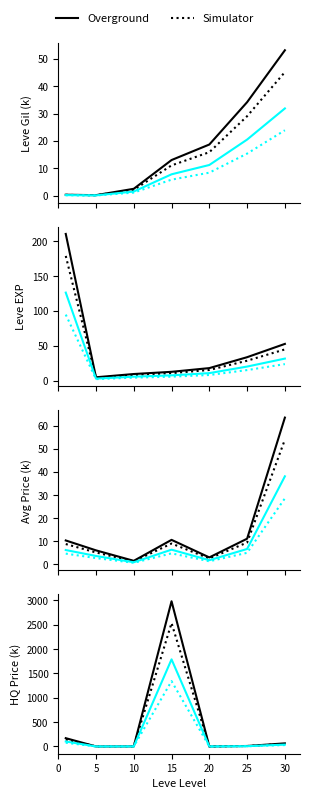

At which category does Simulator reach its first local peak?

15